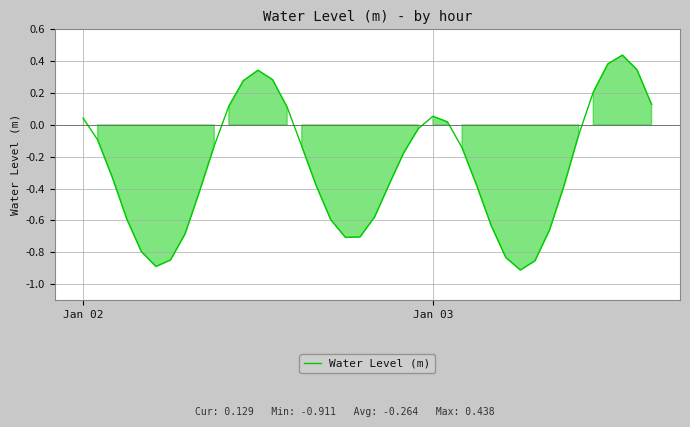

What is the difference between the maximum and minimum values?

1.3